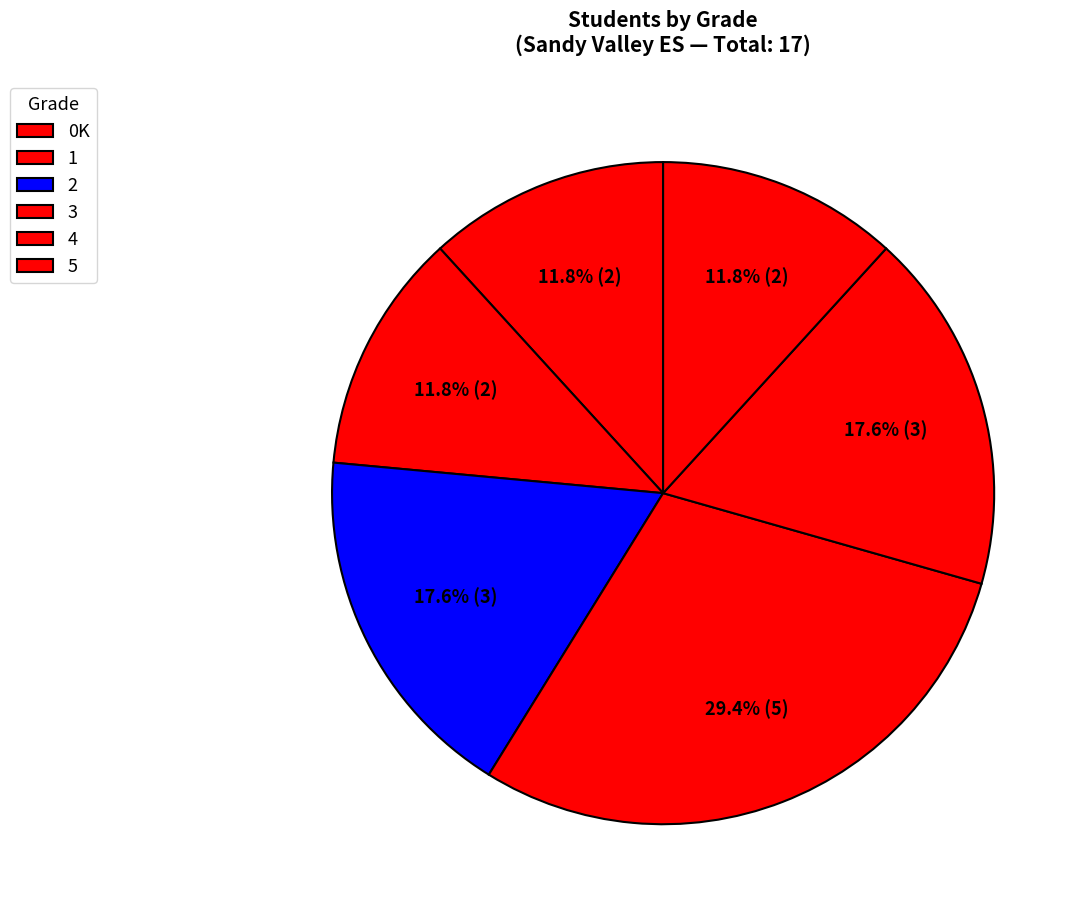

Approximately how many times larger is the value at 0K compared to 1?

1.0